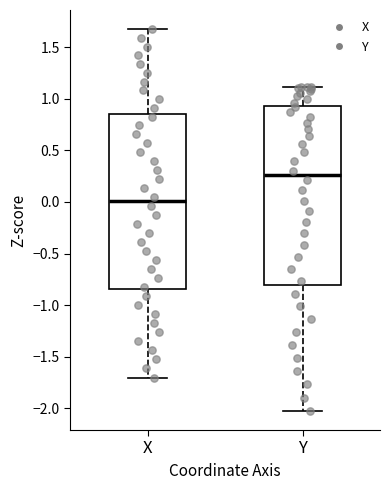

Where does the upper whisker of the box for Y end on the y-axis? The values are not printed on the chart, so give them approximately, as read against the axis.

1.10